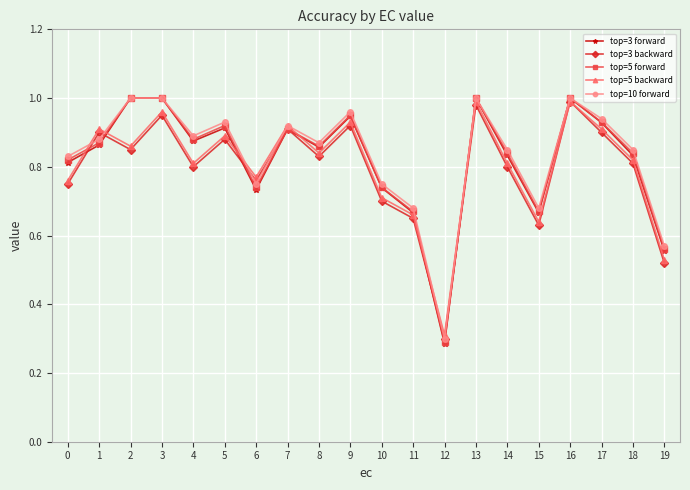

What is the sum of the top=10 forward values at 0 and 13?

1.8